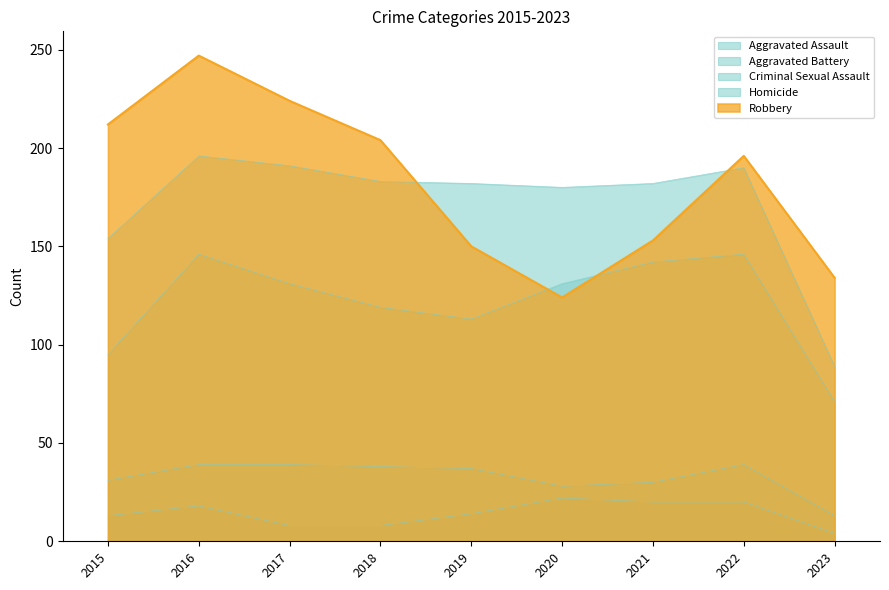

How many data points in Aggravated Assault are above 131?

3